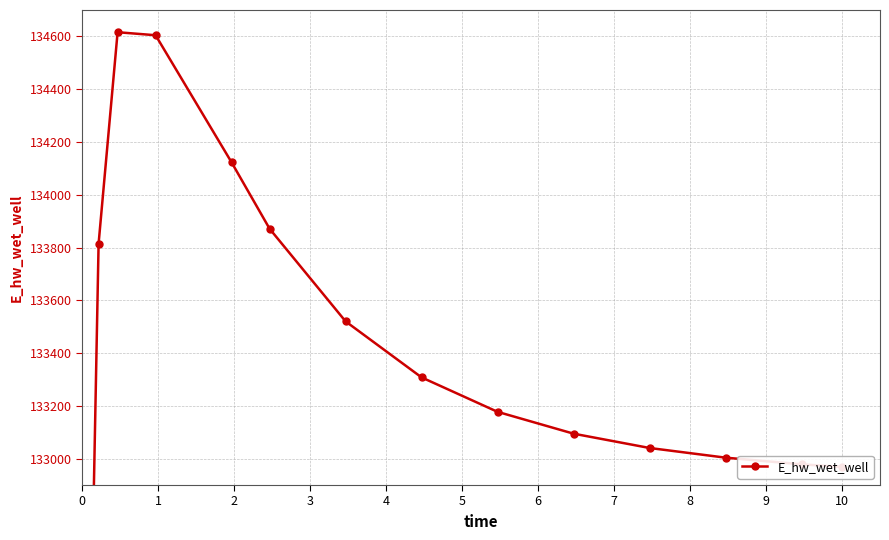

Does the chart have visible grid lines?

Yes